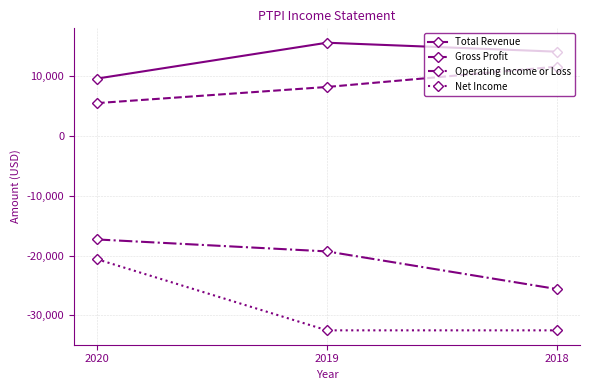

What is the difference between the highest and lowest values at 2018?

46600